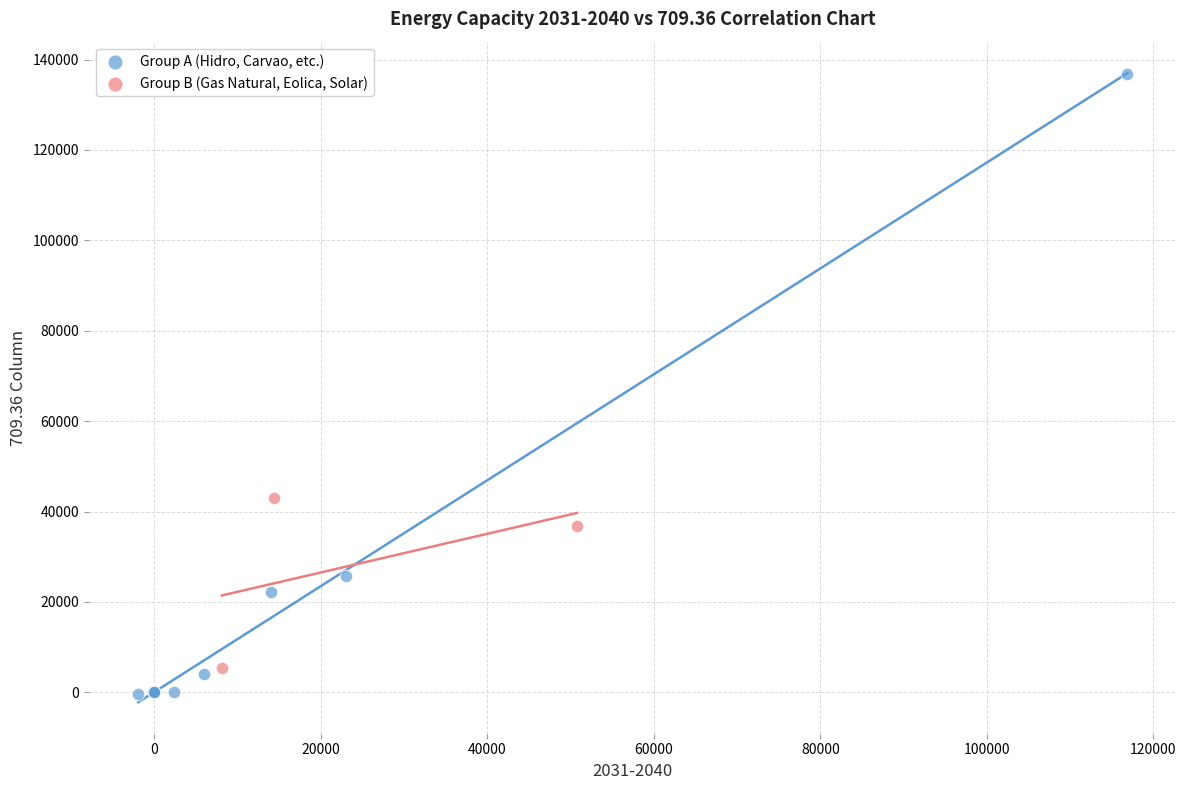

Which series contains the highest Y value?

Group A (Hidro, Carvao, etc.)